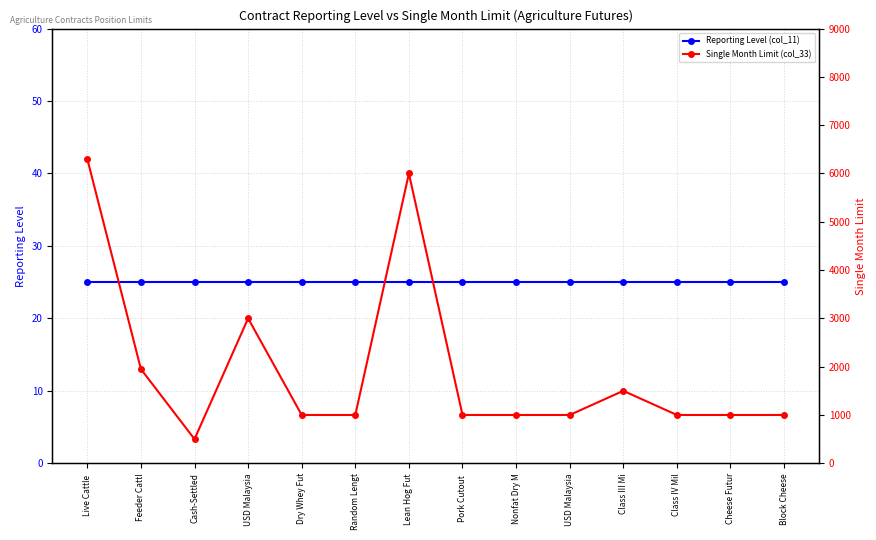

What is the difference between the maximum and minimum values in the Single Month Limit (col_33) series?

5800